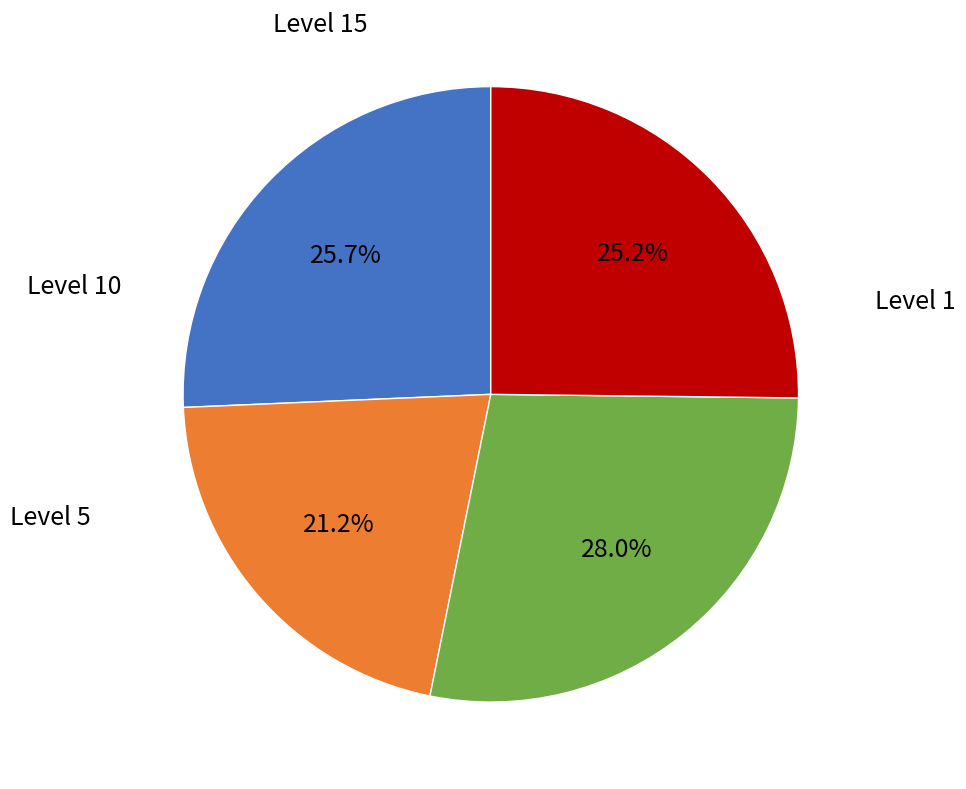

Does any single category account for the majority?

No